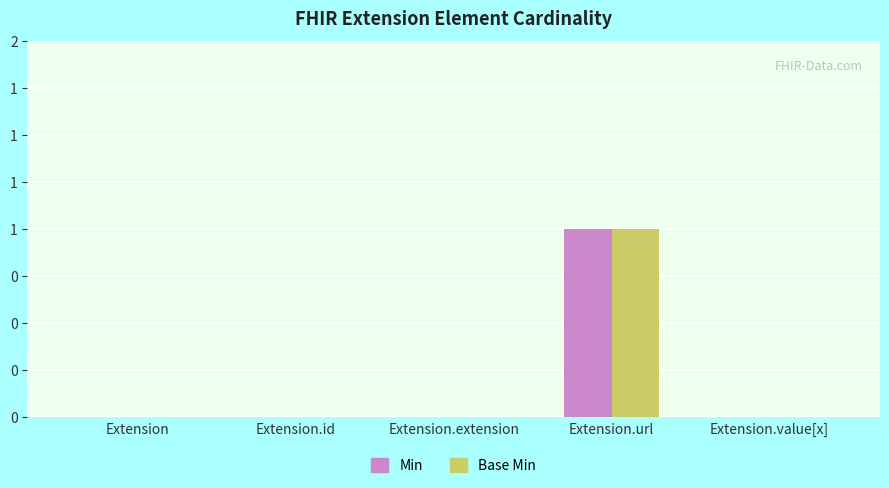

At which label is Min closest to 0?

Extension